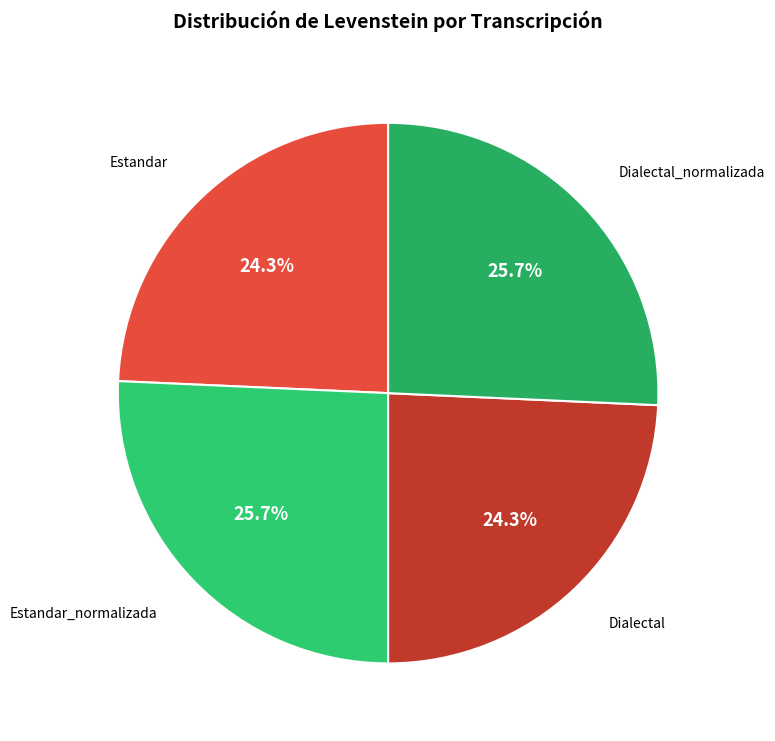

To the nearest percent, what percentage of the pie is Estandar_normalizada?

26%